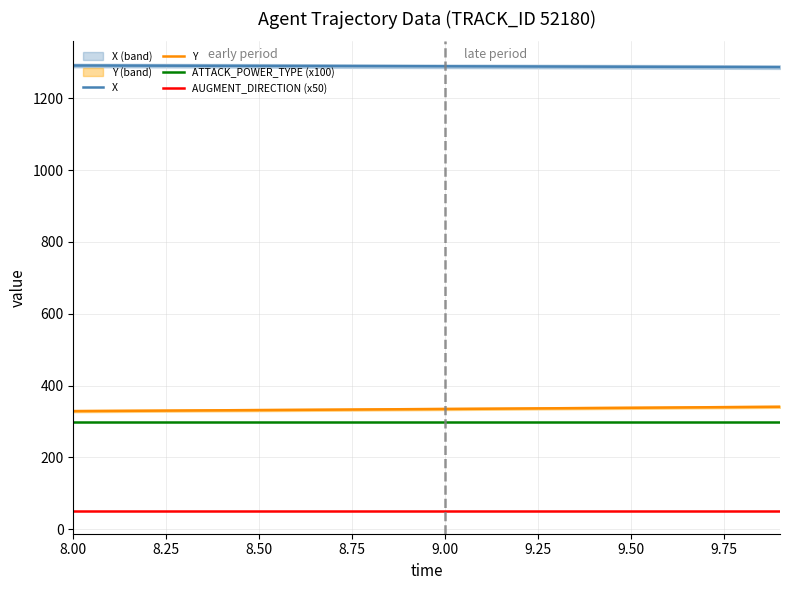

What is the maximum value for AUGMENT_DIRECTION (x50)?

50.0